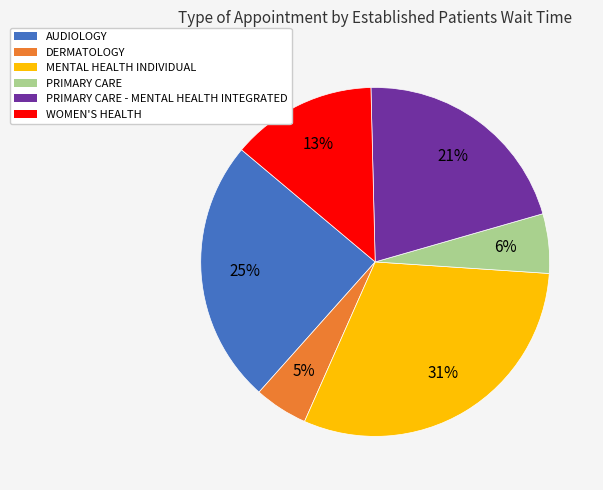

Count the number of slices in the pie.

6